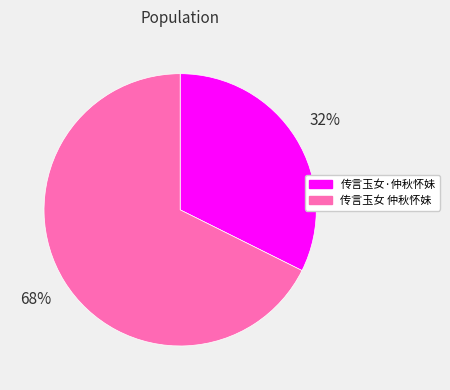

How many segments does this pie chart have?

2